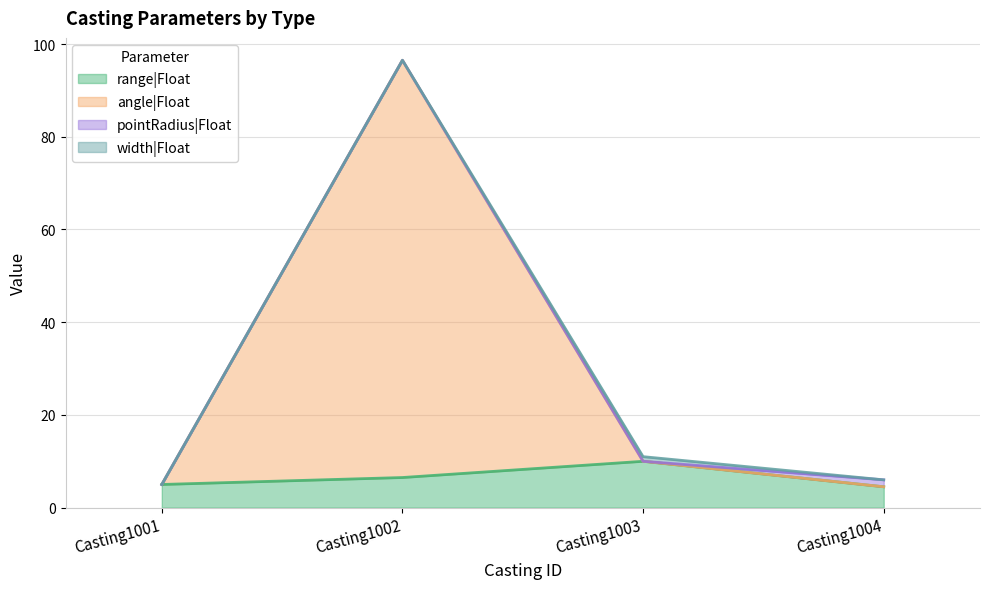

The angle|Float series shows 6.0 at Casting1004. True or false?

True